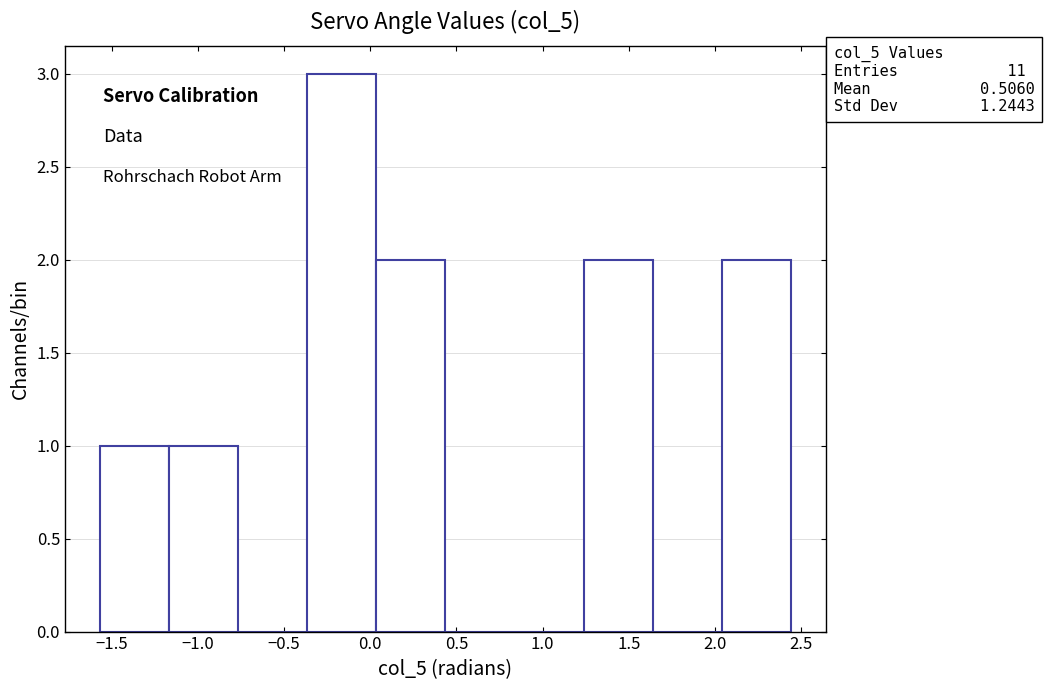

Over which range of the x-axis is the bar tallest?

-0.35 to 0.05